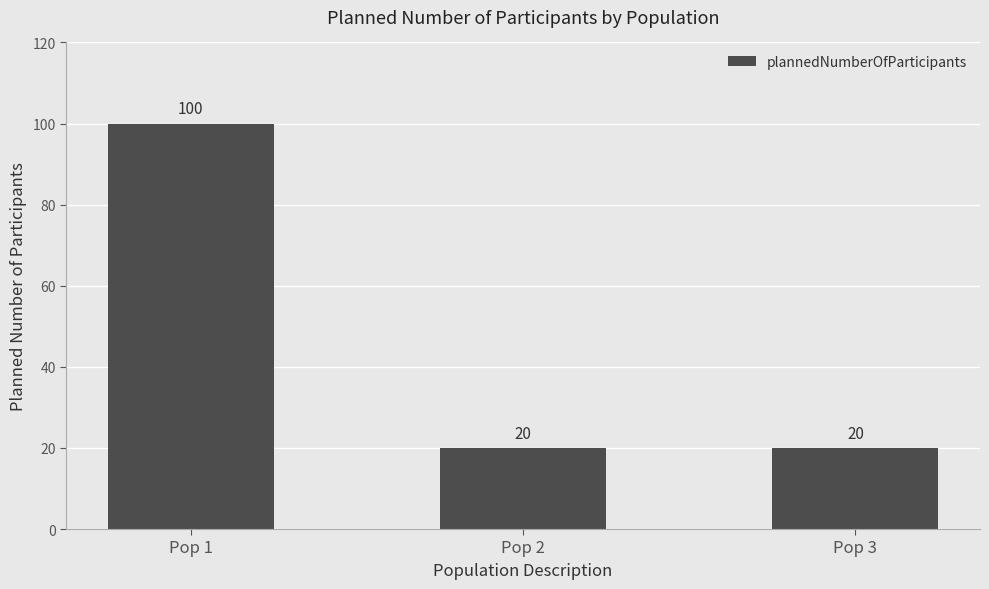

Reading right to left, list all the values displayed in this chart.

Pop 3=20	Pop 2=20	Pop 1=100